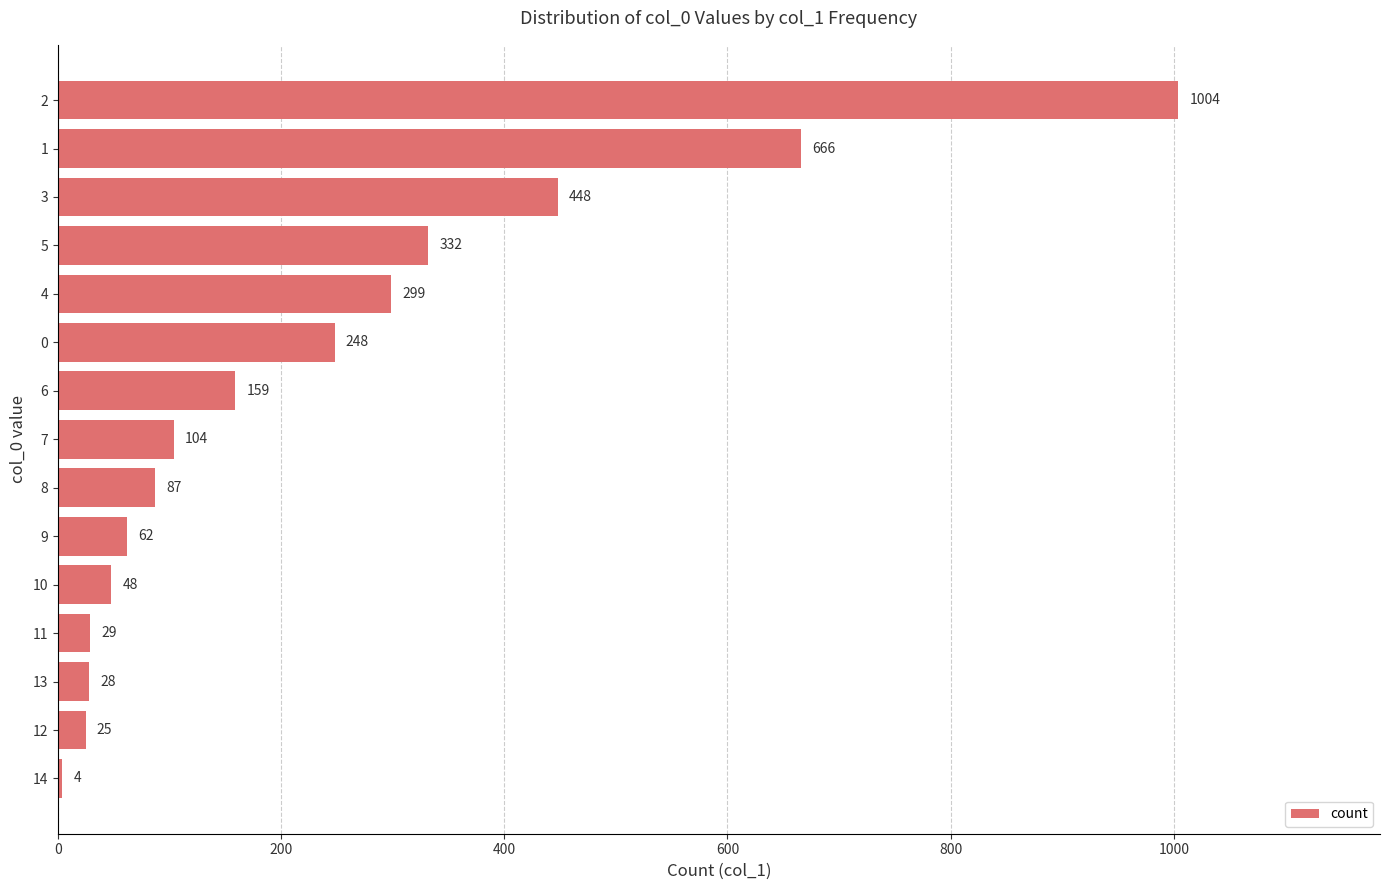

At which label is the value closest to 504?

3